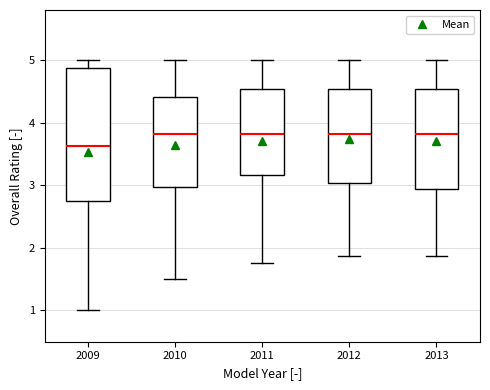

Reading left to right, transcribe this box plot: for each box, give where its median line is, the range the box spans, and where its two whiskers end, as read against the y-axis. The values are not printed on the chart, so give them approximately, as read against the axis.

2009: median 3.6, box 2.8 to 4.9, whiskers 1.0 to 5.0
2010: median 3.8, box 3.0 to 4.4, whiskers 1.5 to 5.0
2011: median 3.8, box 3.2 to 4.5, whiskers 1.8 to 5.0
2012: median 3.8, box 3.0 to 4.5, whiskers 1.9 to 5.0
2013: median 3.8, box 2.9 to 4.5, whiskers 1.9 to 5.0